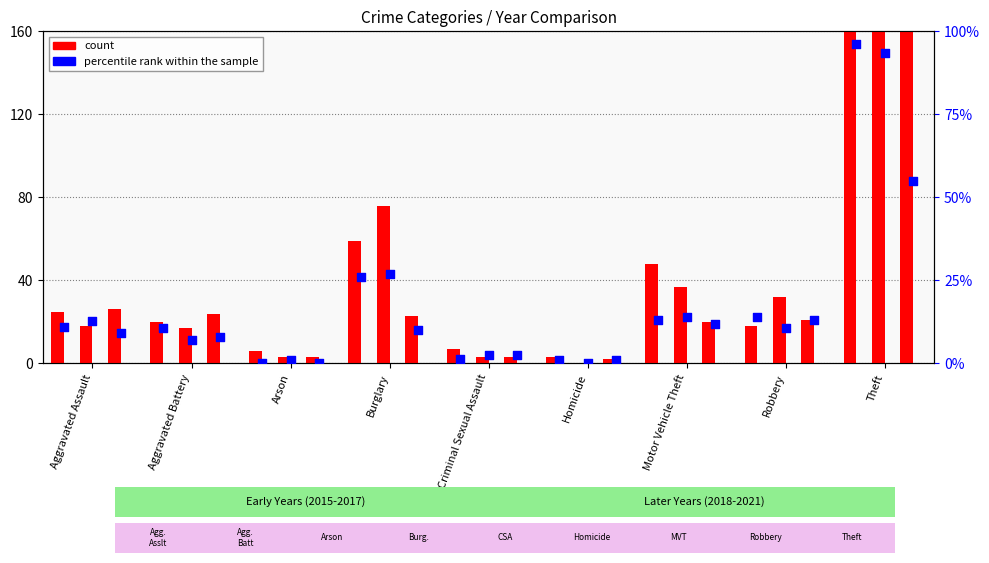

Which series reaches the minimum Y coordinate?

percentile rank within the sample